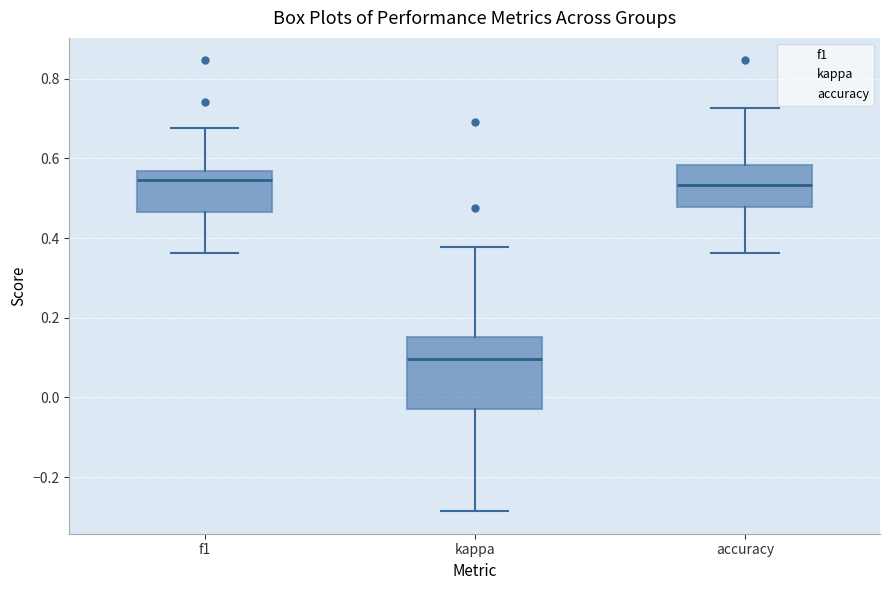

Comparing the boxes themselves (not the whiskers), which one is the tallest?

kappa